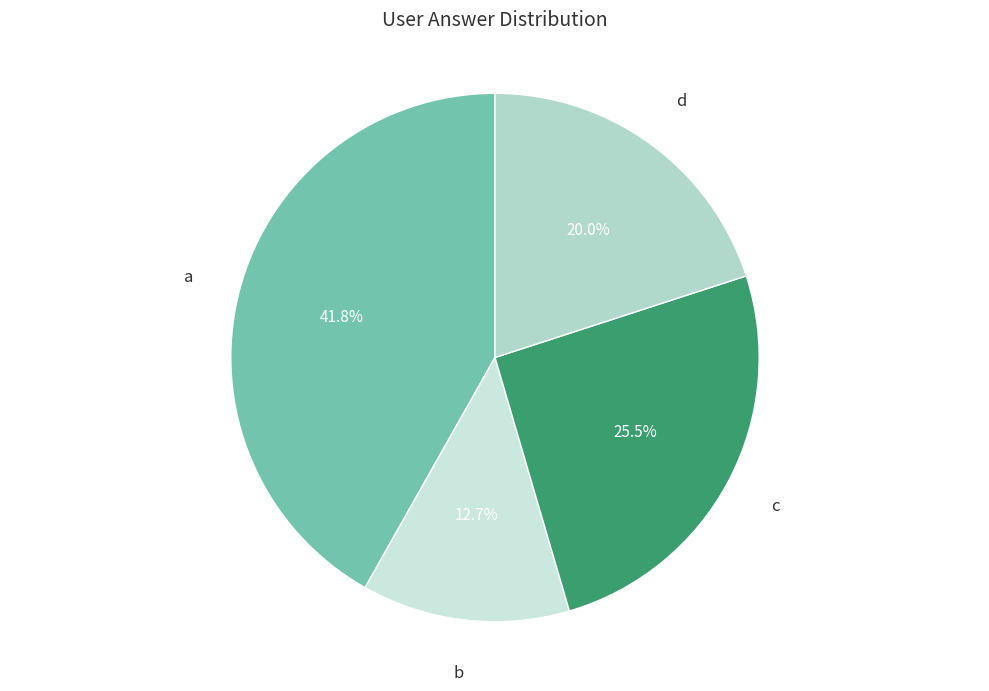

Does any single category account for the majority?

No